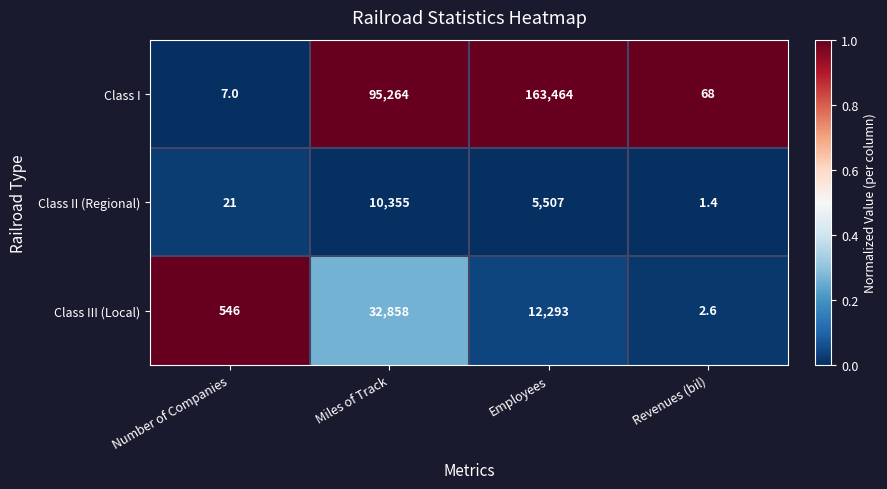

Which series has the largest range (max minus min)?

Class I